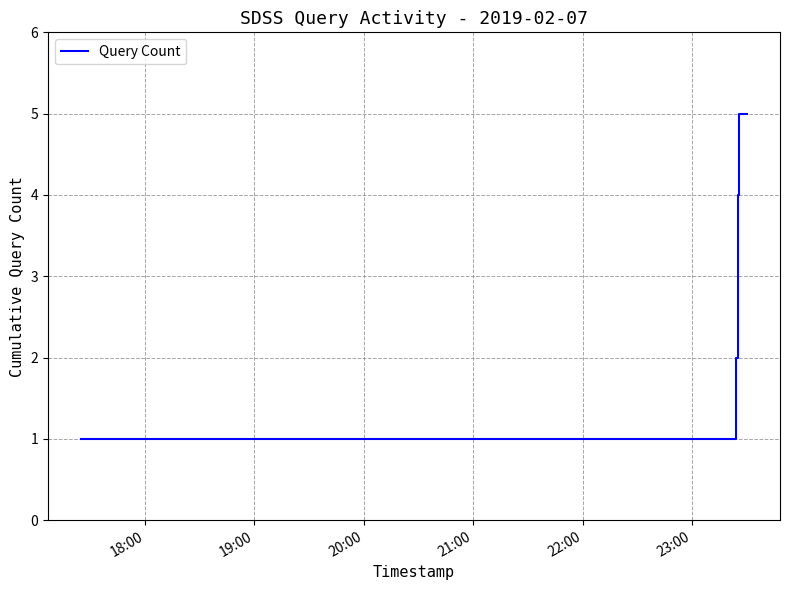

How many values are between 1 and 5?

8